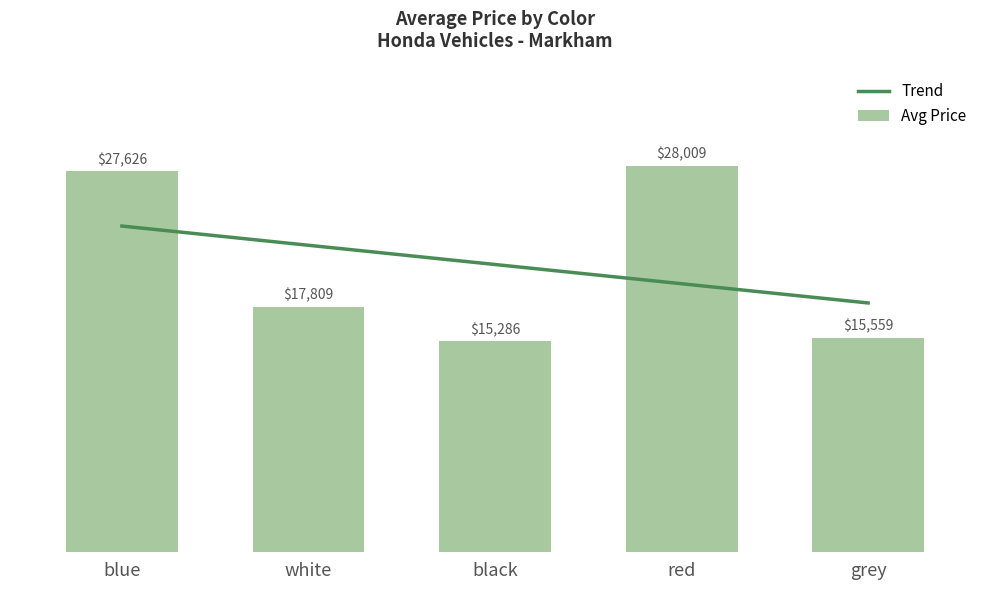

Reading left to right, transcribe all the data shown in this chart.

Trend: 23644.6	22251.2	20857.8	19464.4	18071.0
Avg Price: 27626.0	17809.0	15286.0	28009.0	15559.0